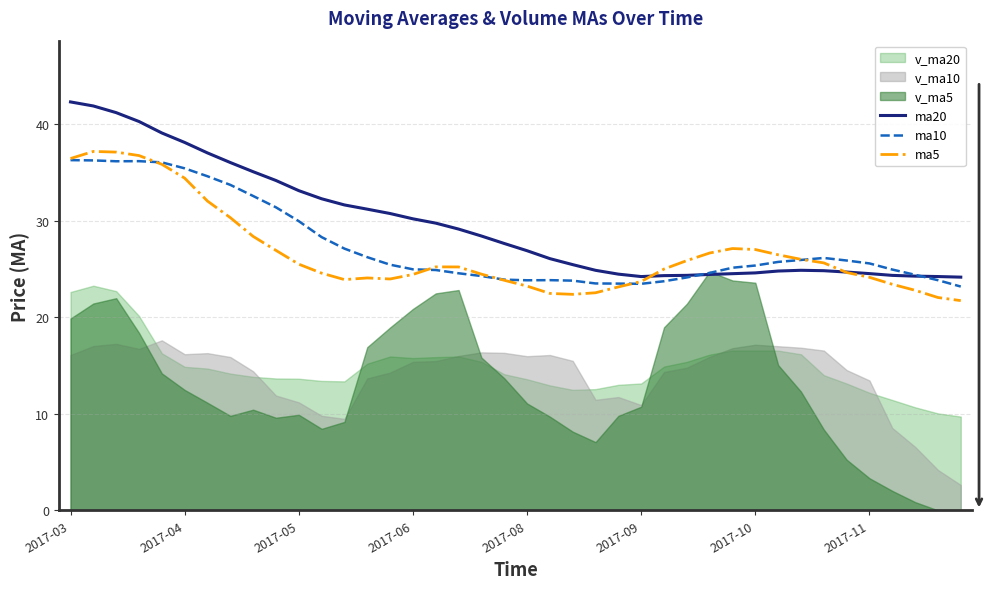

What is the lowest value of the ma5 series?

21.7